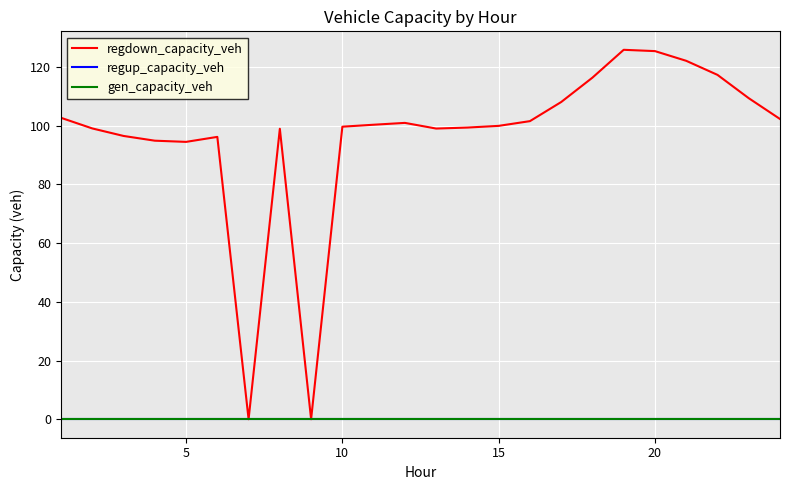

True or false: regdown_capacity_veh has more than 0 interior local peaks.

True